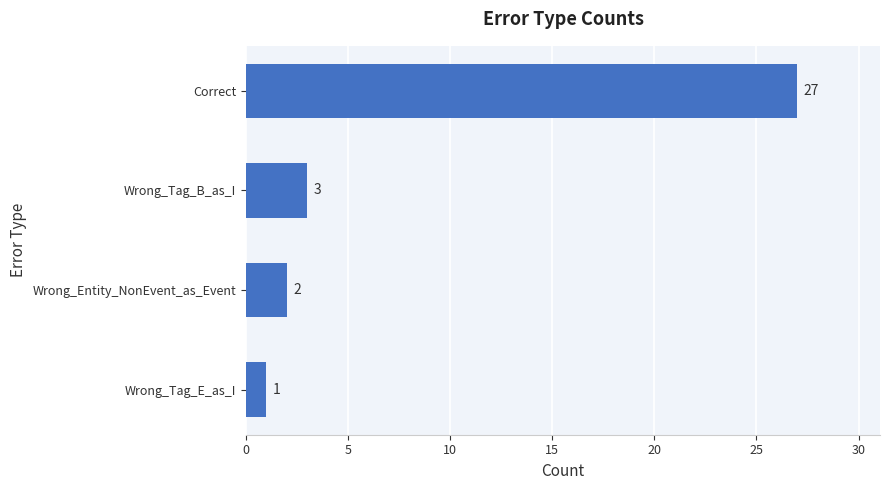

What is the change in value from Wrong_Tag_E_as_I to Wrong_Tag_B_as_I?

+2